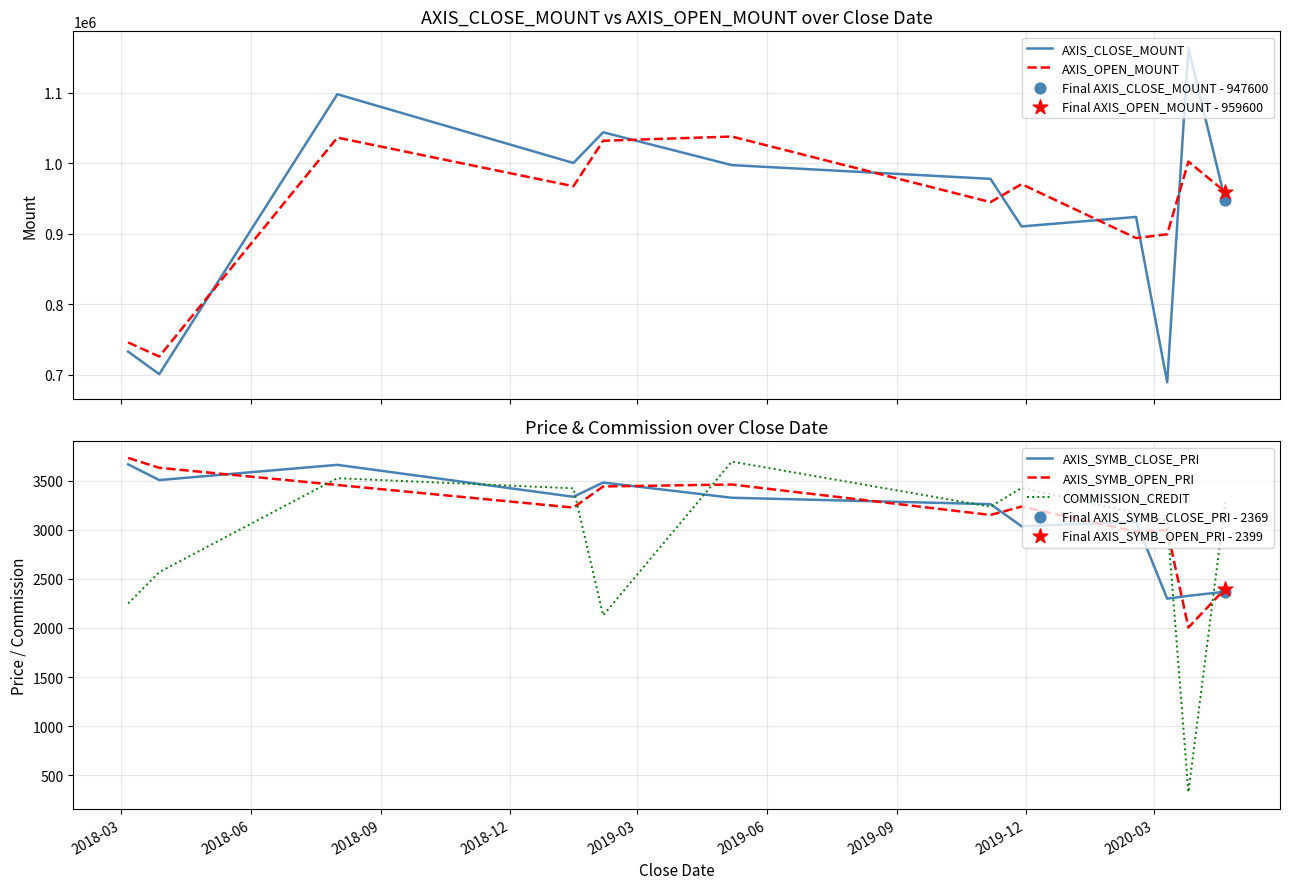

What are all the series names shown in the legend?

AXIS_CLOSE_MOUNT, AXIS_OPEN_MOUNT, AXIS_SYMB_CLOSE_PRI, AXIS_SYMB_OPEN_PRI, COMMISSION_CREDIT